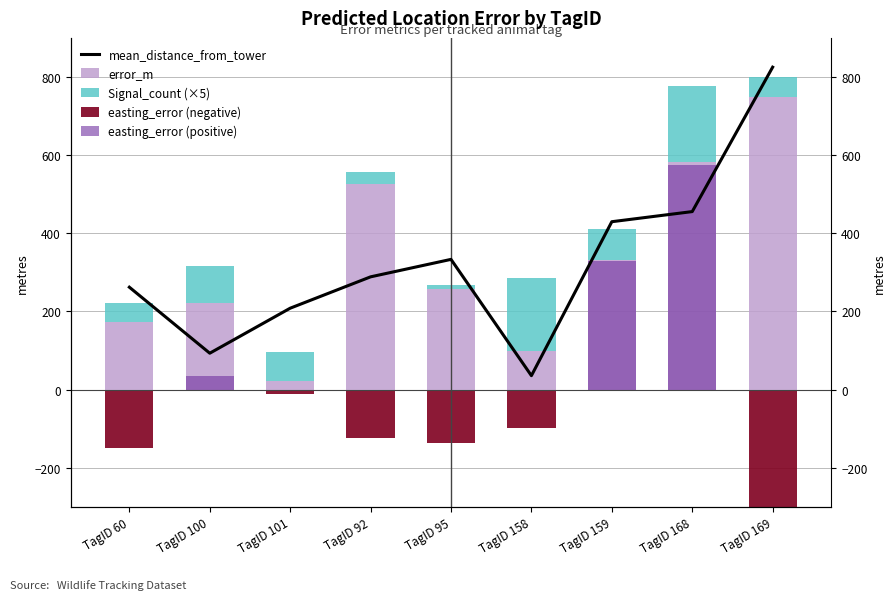

At which category is the sum across all series the highest?

TagID 168